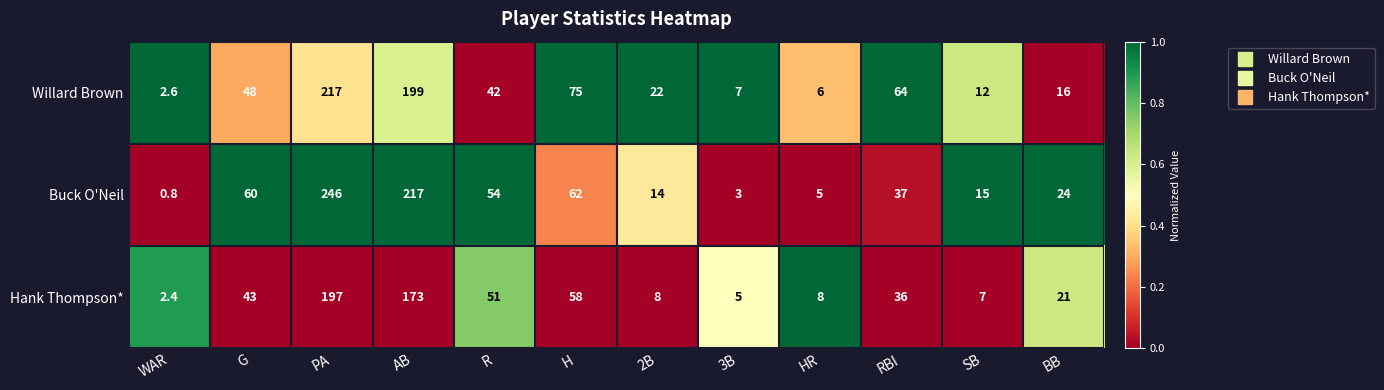

Where is Willard Brown nearest to the value 109?

H